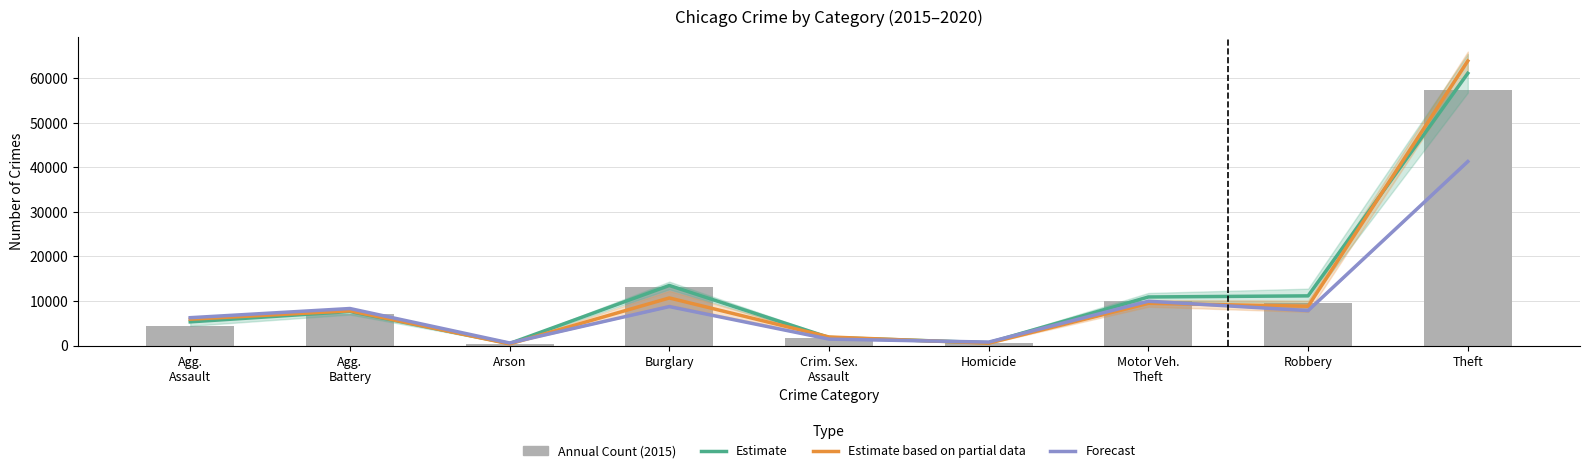

Does the chart contain any negative values?

No